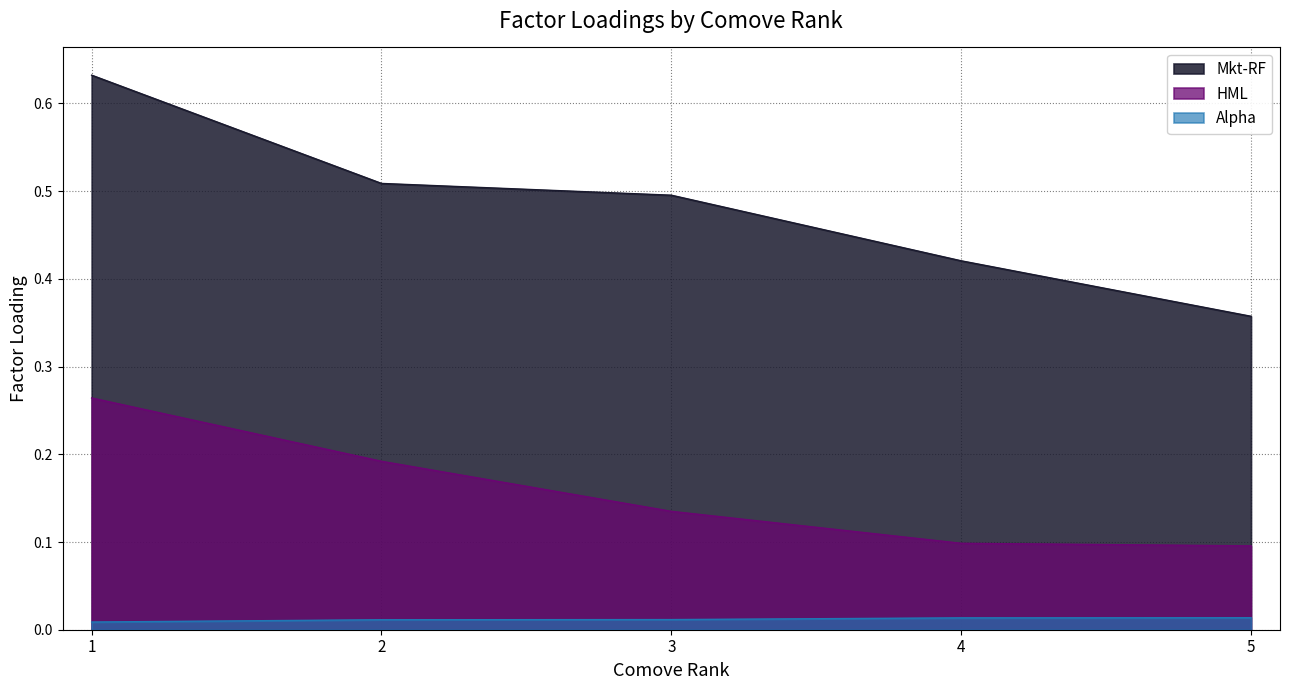

True or false: HML and Mkt-RF intersect in this chart.

False